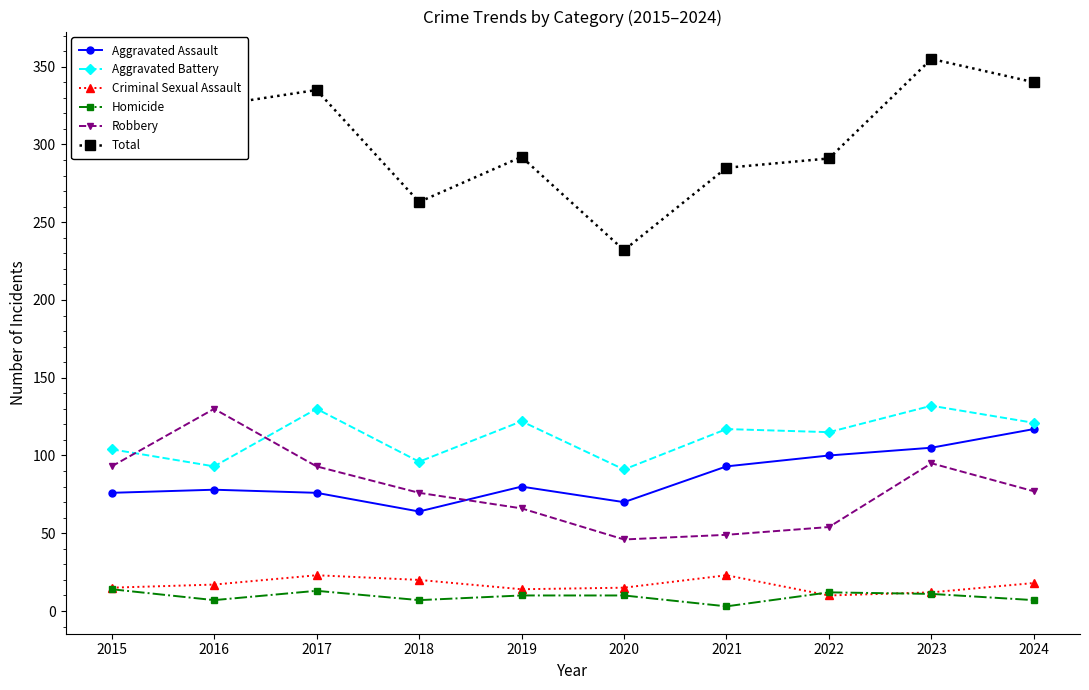

The value of Aggravated Battery at 2024 is 167. True or false?

False